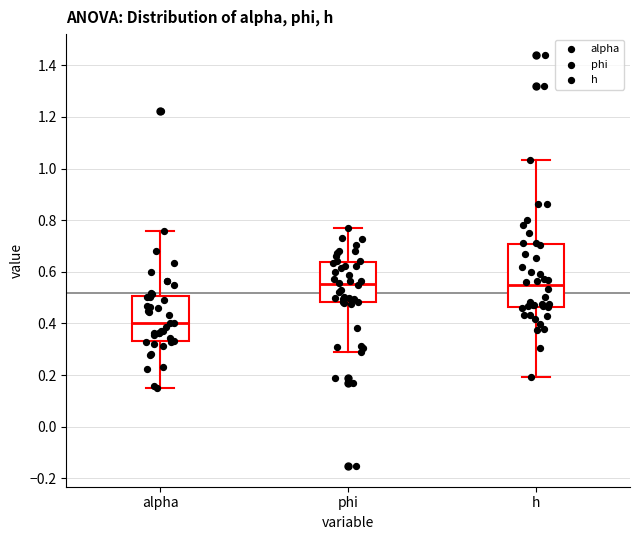

Where is the lower edge of the box for phi on the y-axis? The values are not printed on the chart, so give them approximately, as read against the axis.

0.48